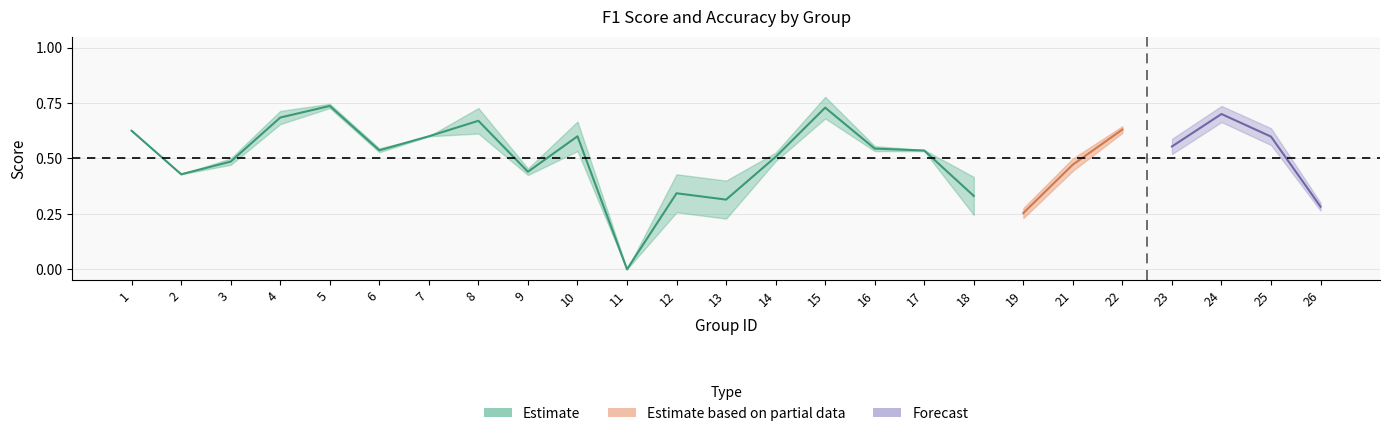

Reading right to left, extract all data points from this chart.

f1: 26=0.3	25=0.6	24=0.7	23=0.5	22=0.6	21=0.4	19=0.3	18=0.2	17=0.5	16=0.5	15=0.7	14=0.5	13=0.2	12=0.3	11=0.0	10=0.5	9=0.4	8=0.6	7=0.6	6=0.5	5=0.7	4=0.7	3=0.5	2=0.4	1=0.6
accuracy: 26=0.3	25=0.6	24=0.7	23=0.6	22=0.6	21=0.5	19=0.2	18=0.4	17=0.5	16=0.6	15=0.8	14=0.5	13=0.4	12=0.4	11=0.0	10=0.7	9=0.5	8=0.7	7=0.6	6=0.5	5=0.7	4=0.7	3=0.5	2=0.4	1=0.6